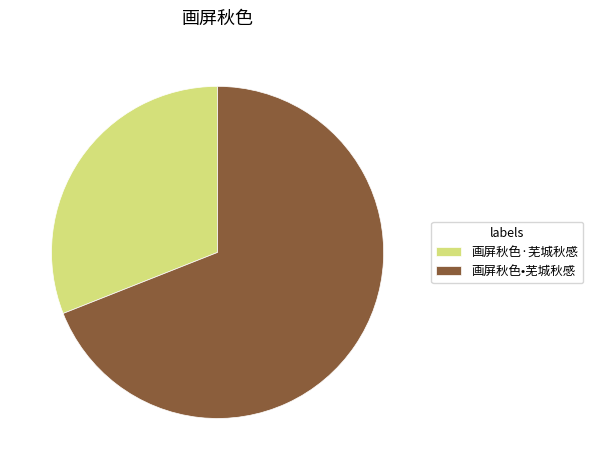

Rank the categories by value from highest to lowest.

画屏秋色•芜城秋感, 画屏秋色·芜城秋感